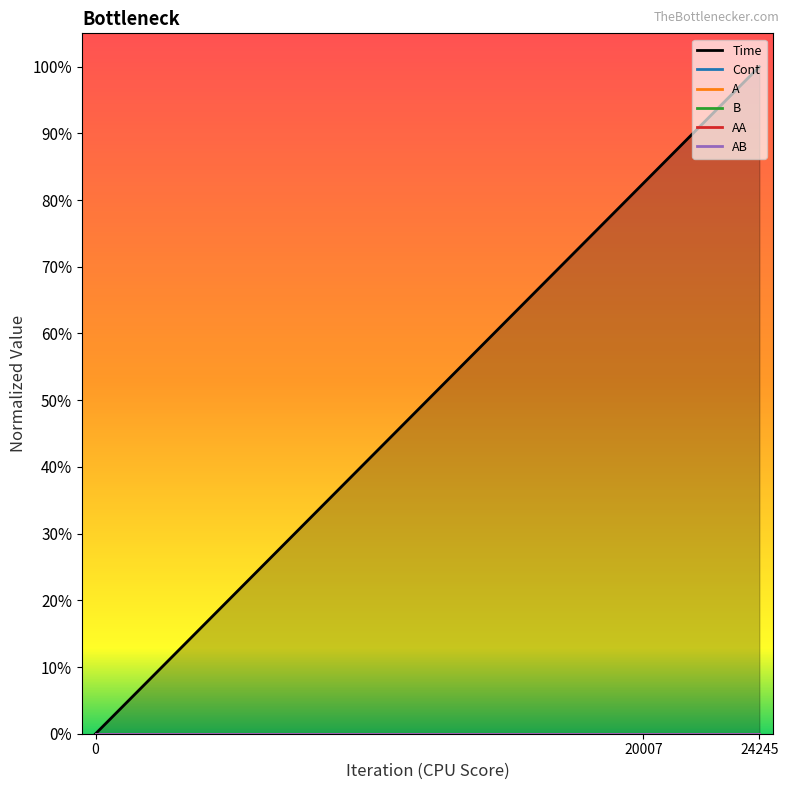

The value of Cont at 24245 is 0.0. True or false?

False